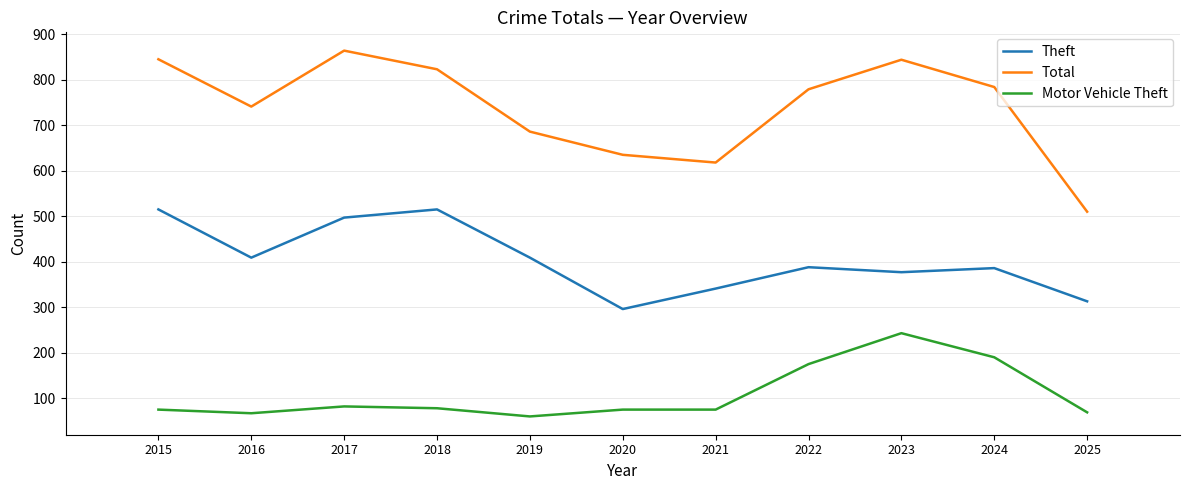

True or false: Theft and Total intersect in this chart.

False